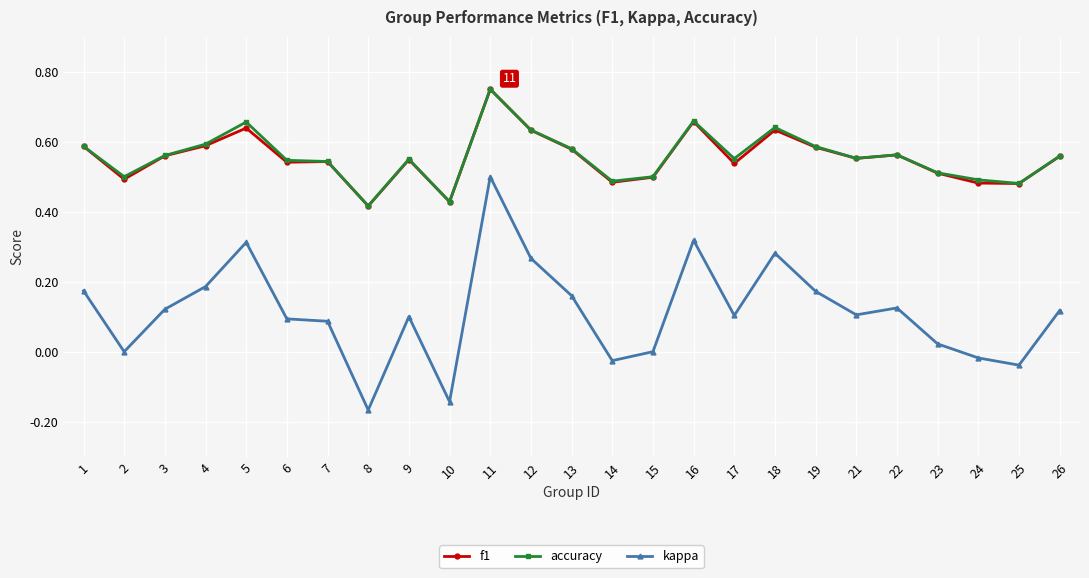

The kappa series shows 0.4 at 18. True or false?

False